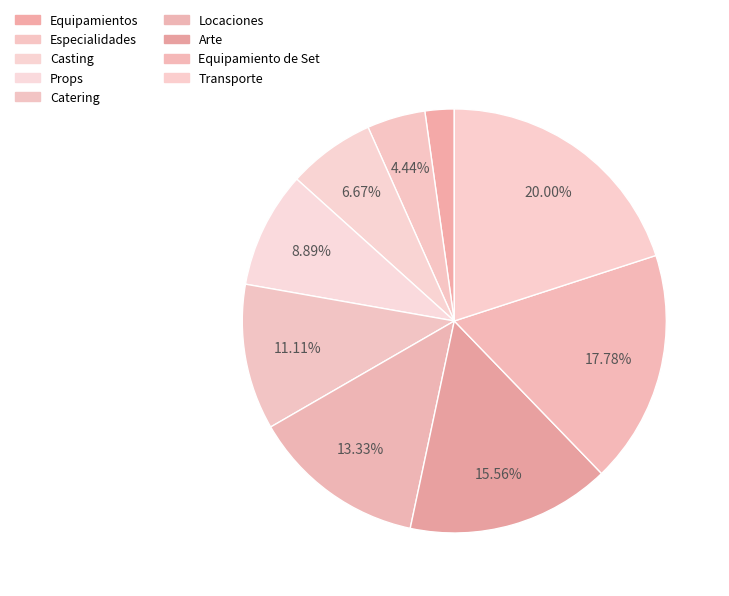

Does any single category account for the majority?

No